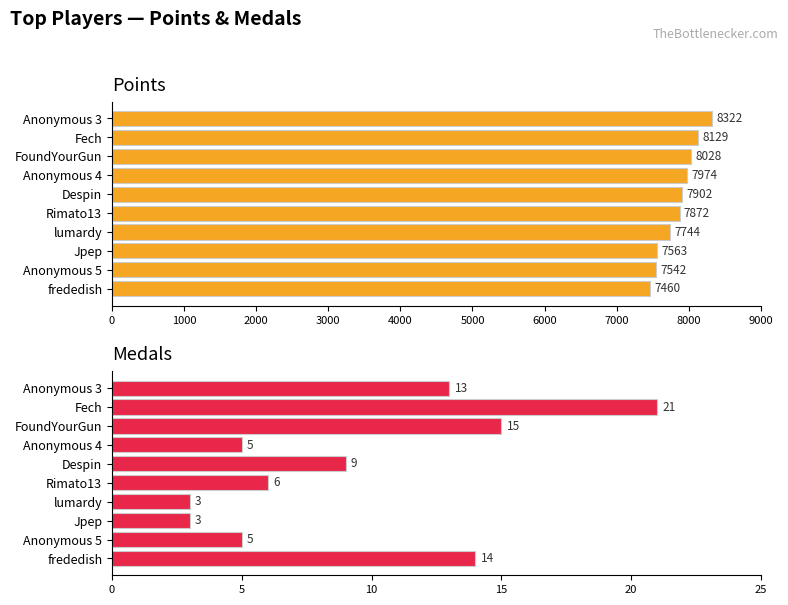

Reading left to right, list all the values displayed in this chart.

Points: 8322	8129	8028	7974	7902	7872	7744	7563	7542	7460
Medals: 13	21	15	5	9	6	3	3	5	14